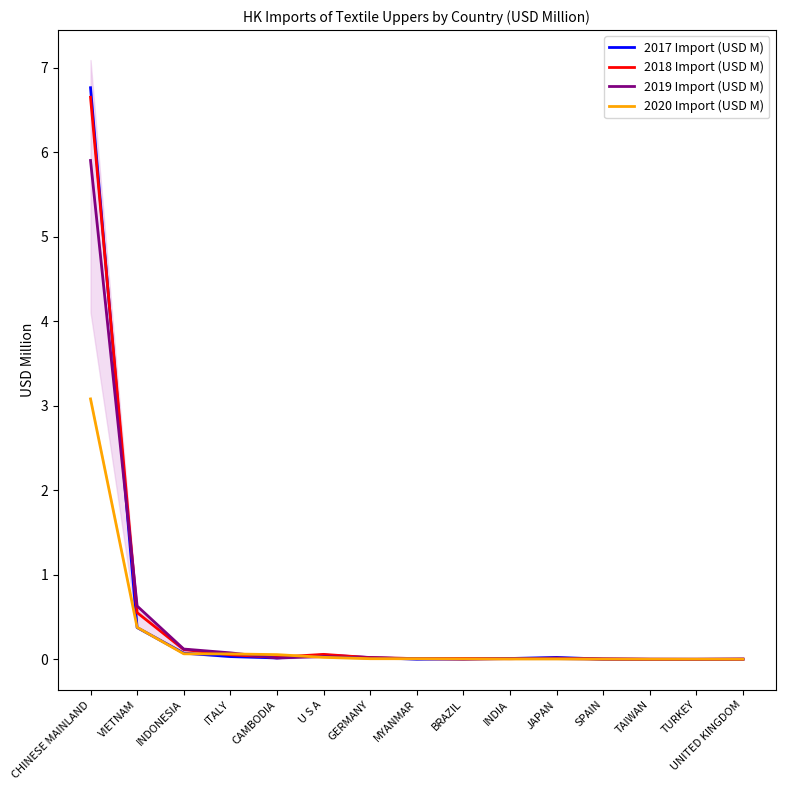

What are all the series names shown in the legend?

2017 Import (USD M), 2018 Import (USD M), 2019 Import (USD M), 2020 Import (USD M)